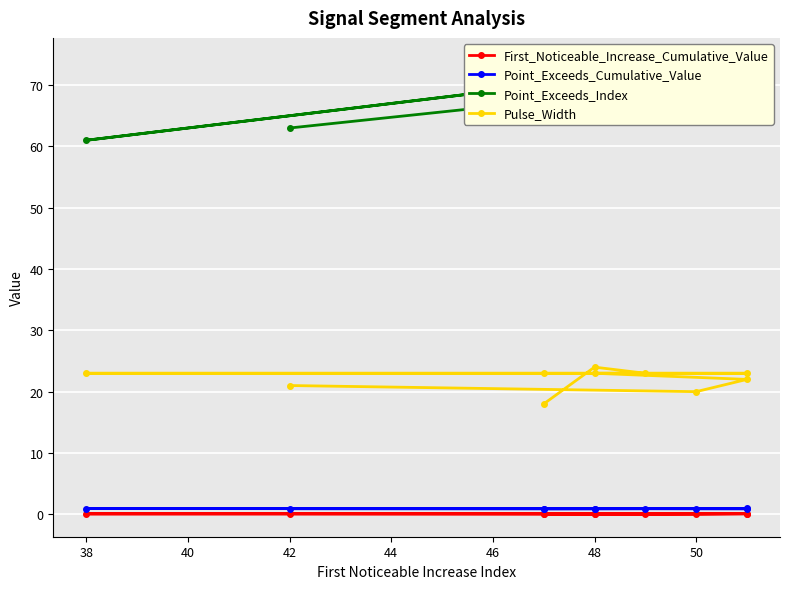

What is the difference between the Pulse_Width values at 44 and 50?

1.0